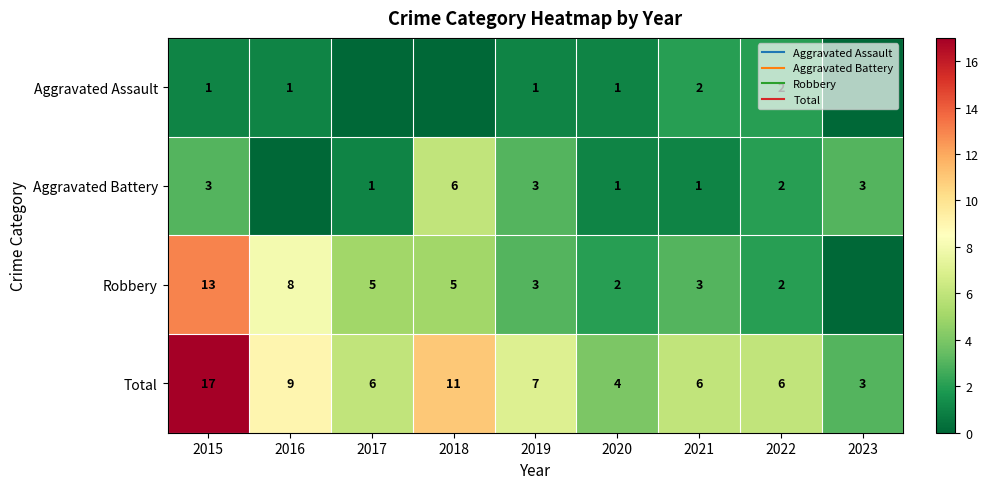

What is the maximum value shown in the chart?

17